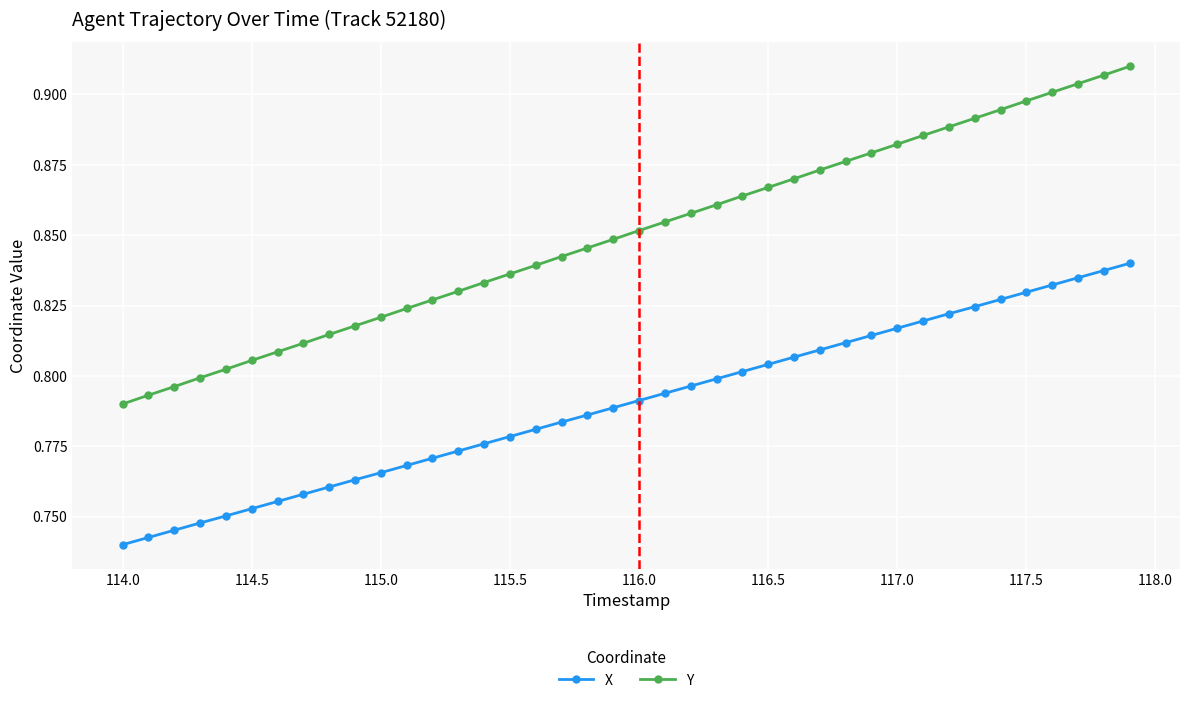

What is the sum of all X values?

31.6